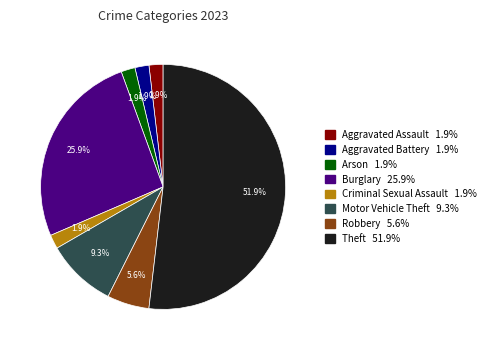

Which category has the biggest portion of the pie?

Theft